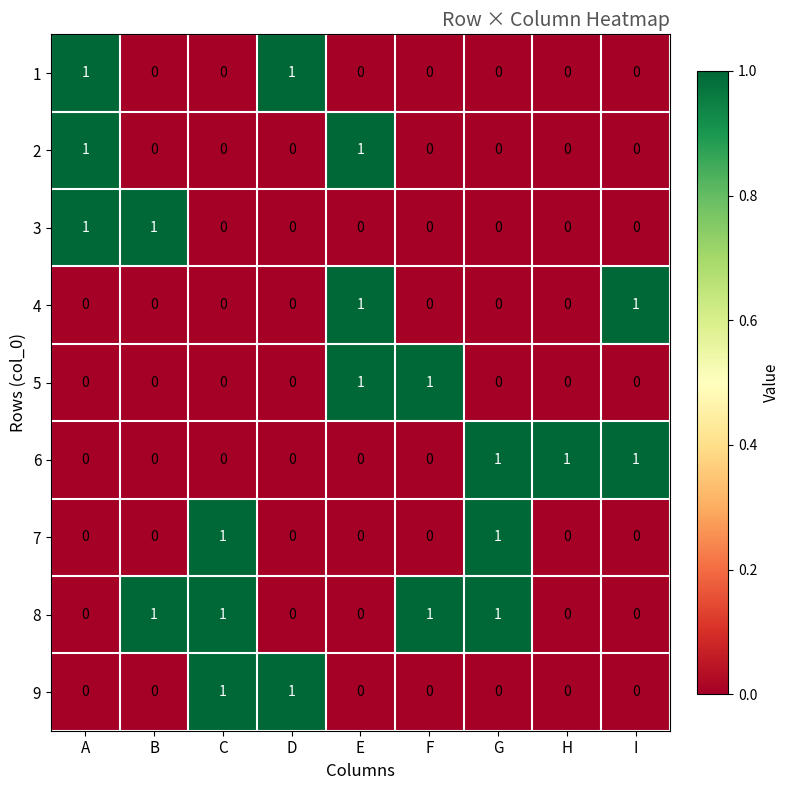

The value of 8 at A is 0. True or false?

True